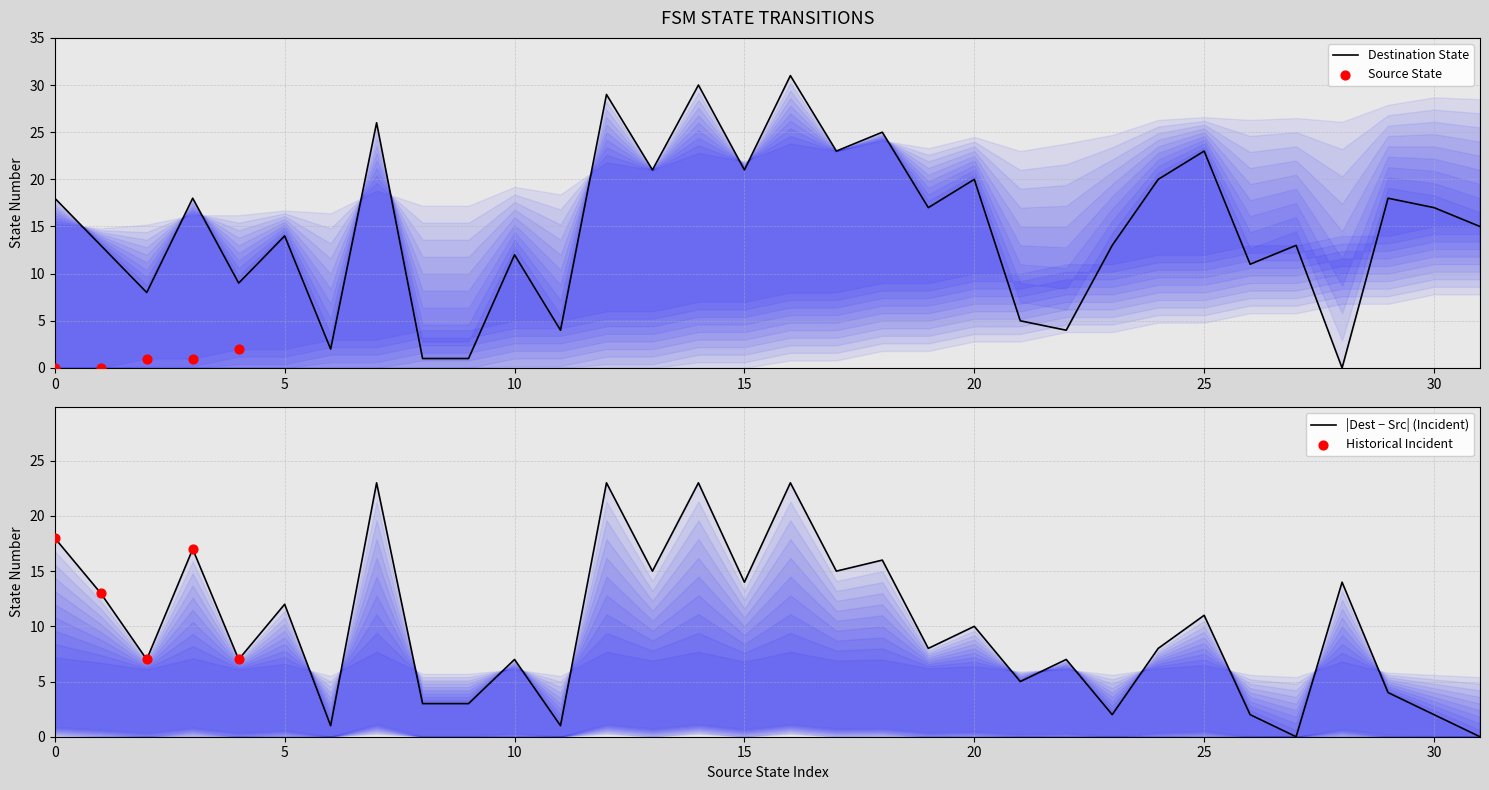

What is the ratio of the value at 19 to the value at 3?

0.9